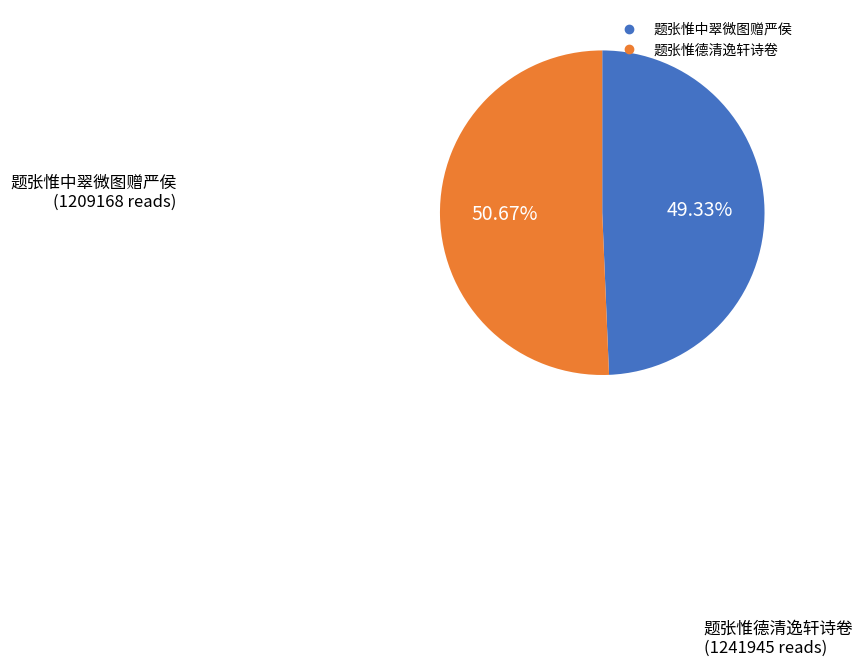

What is the largest slice in the pie chart?

题张惟德清逸轩诗卷